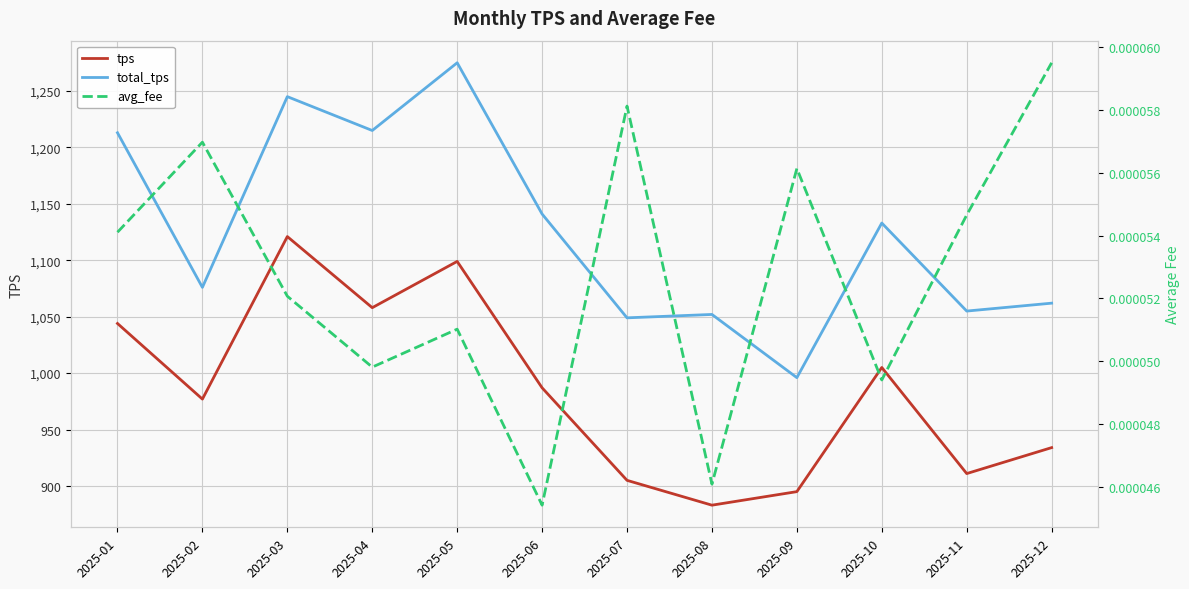

How many interior local peaks does the total_tps series have?

4